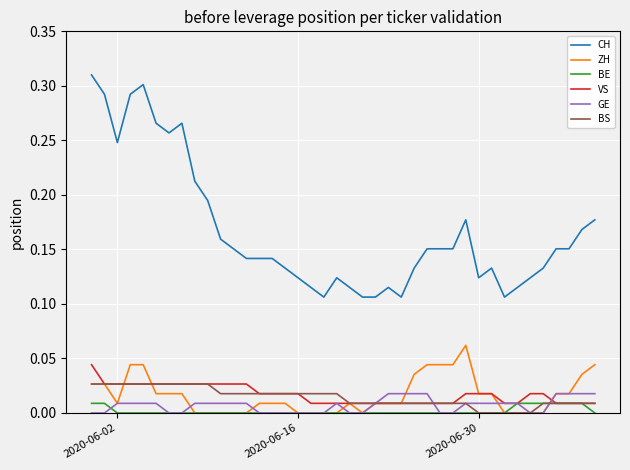

True or false: BS and CH intersect in this chart.

False